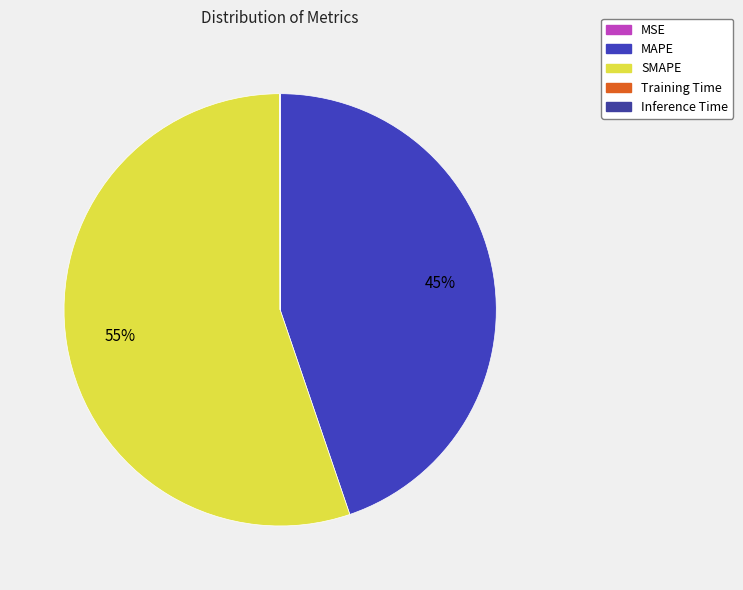

What percentage is NOT represented by Inference Time?

100.0%